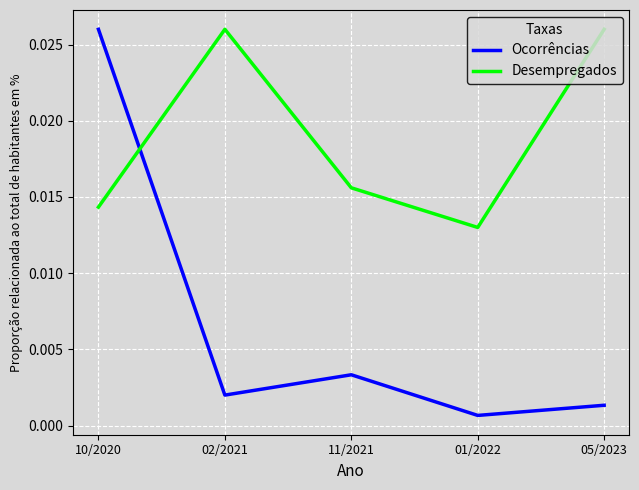

What are all the series names shown in the legend?

Ocorrências, Desempregados